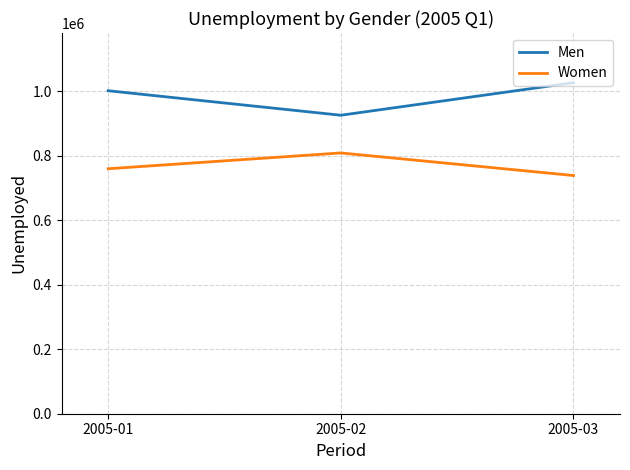

List the labels in order of Men value, largest first.

2005-03, 2005-01, 2005-02